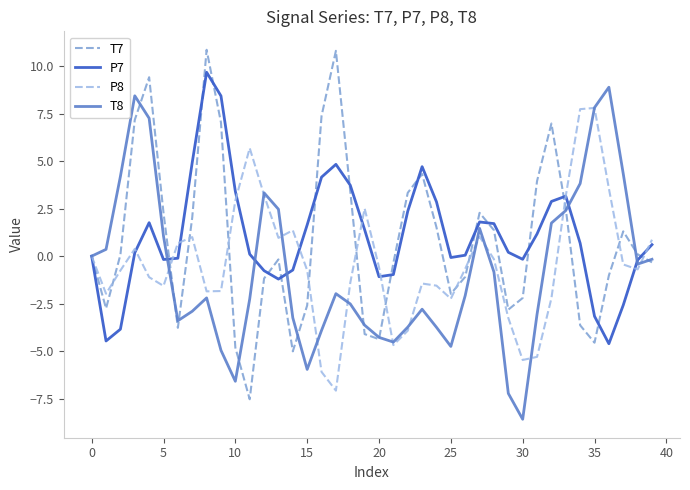

Which series has the largest range (max minus min)?

T7